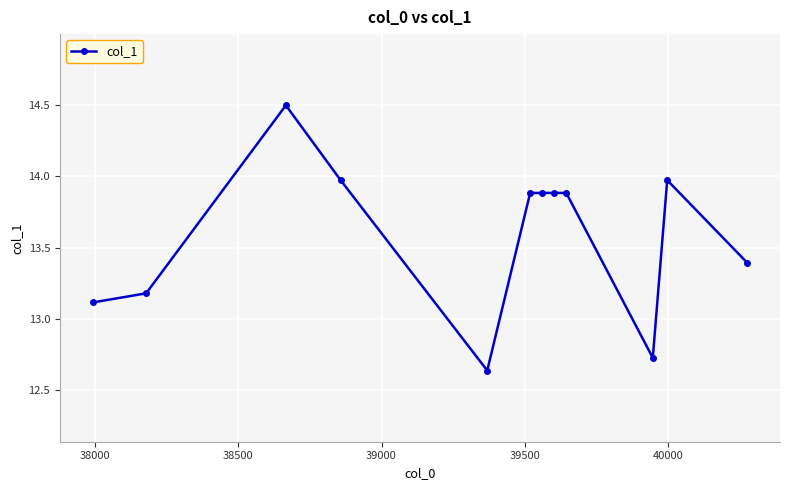

What is the difference between the second highest and minimum values?

1.3